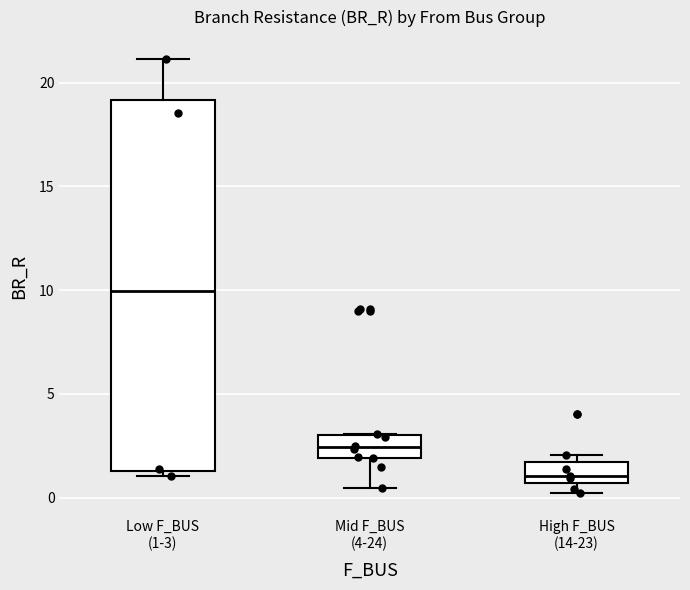

Where is the lower edge of the box for High F_BUS (14-23) on the y-axis? The values are not printed on the chart, so give them approximately, as read against the axis.

0.5